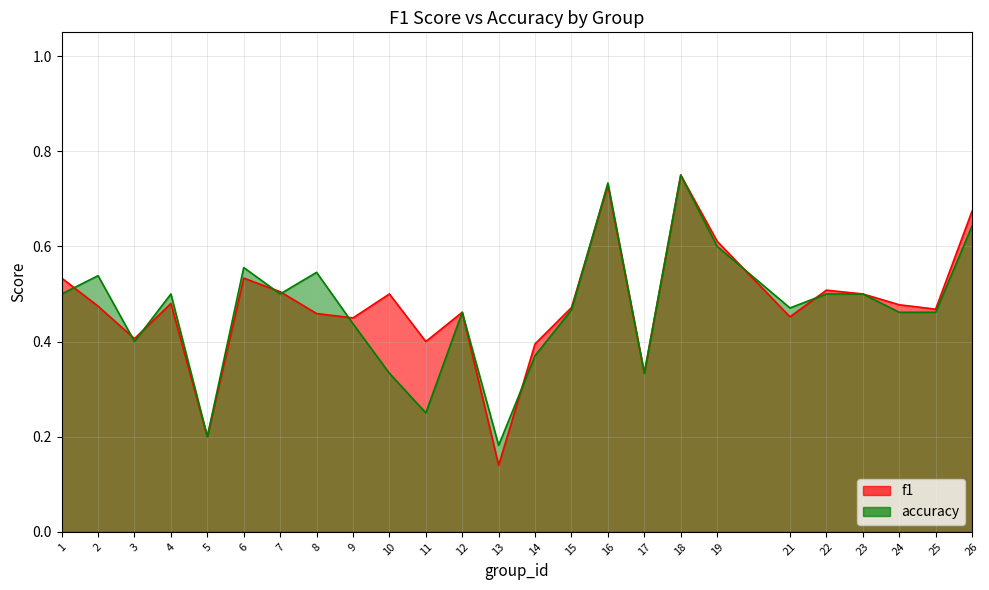

Which series has the largest total across all categories?

f1